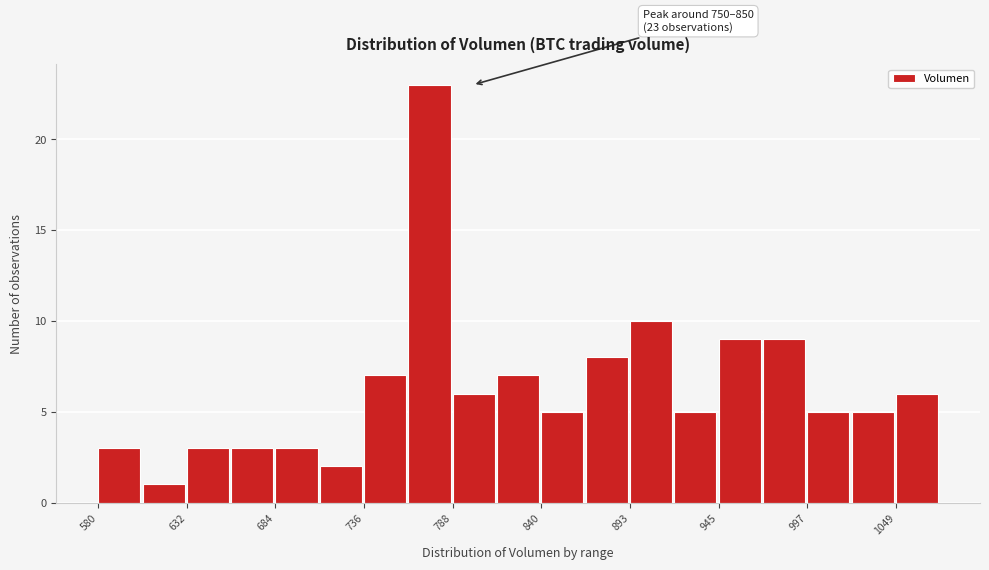

Around what value on the x-axis is the tallest bar? Give the approximate position of its centre, as read against the axis.

770